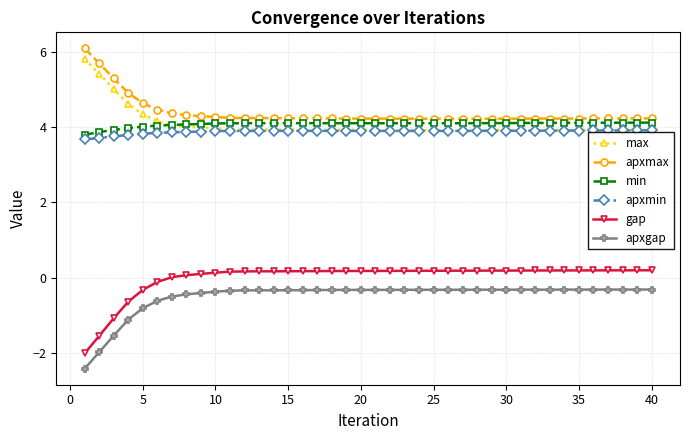

What is the value of the min point at the 10th from the left?

4.1